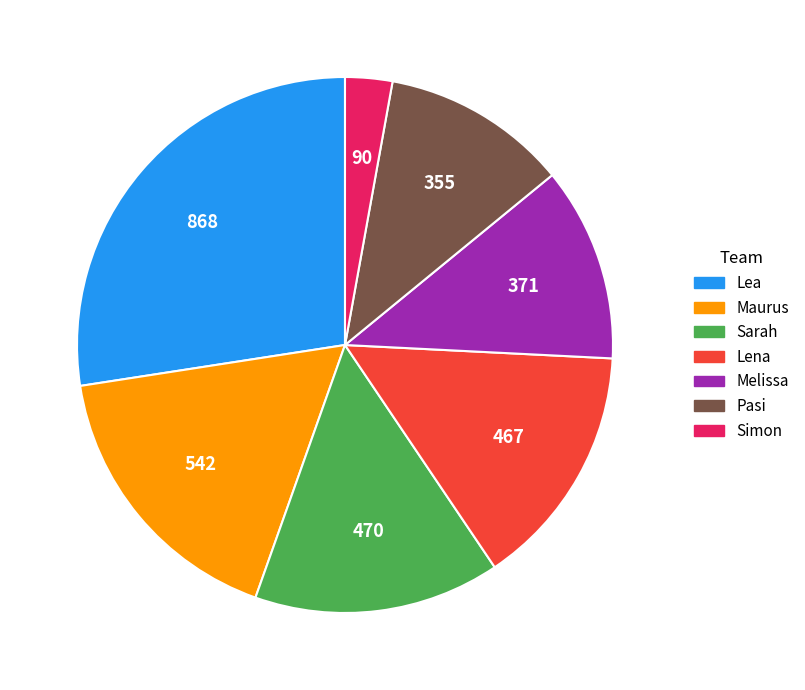

Do Maurus and Lea together represent more than half of the pie?

No